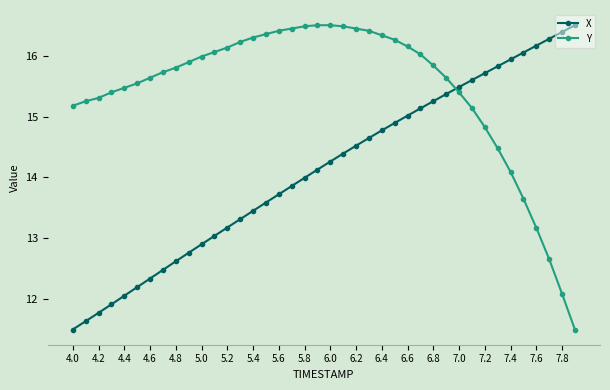

How many lines are shown in the chart?

2